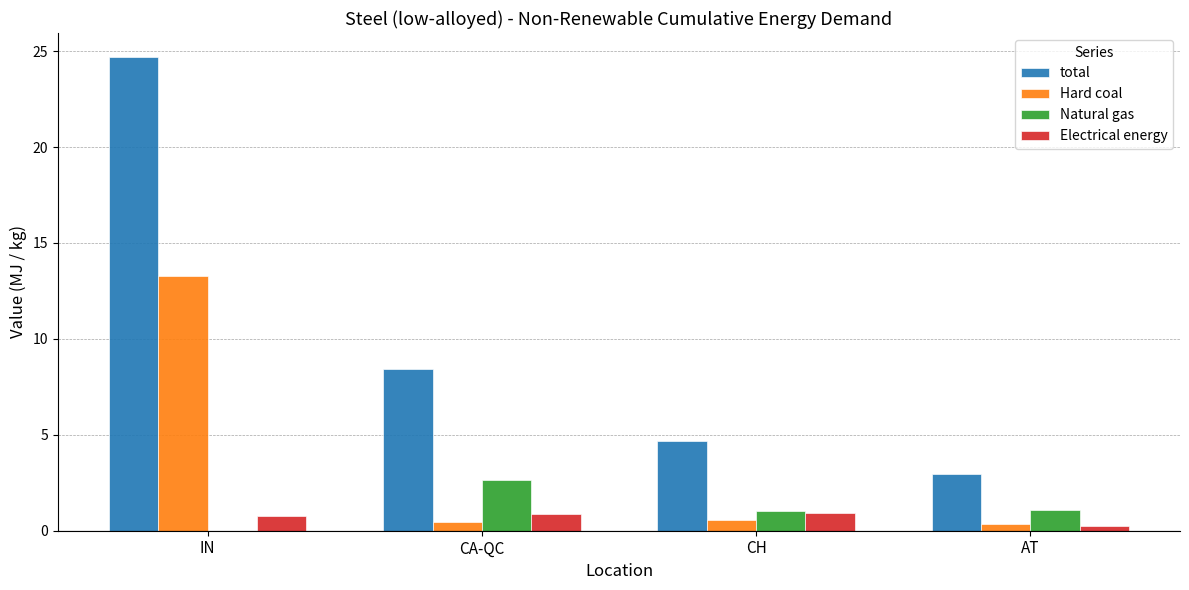

True or false: total has a value of 8.4 at CA-QC.

True